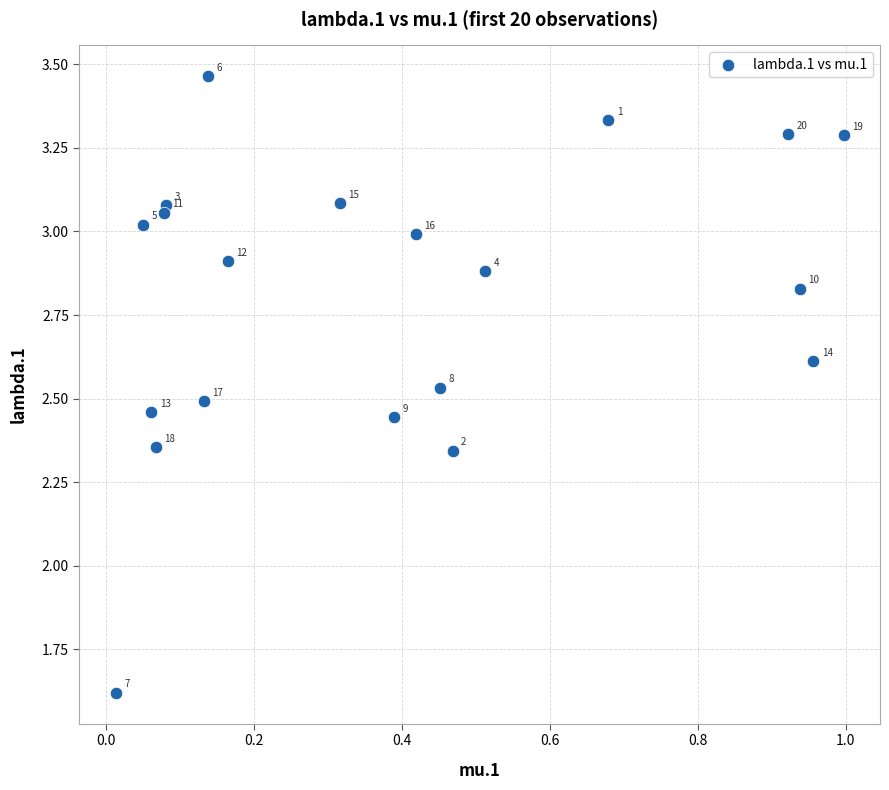

What is the range of X values (max minus min)?

1.0